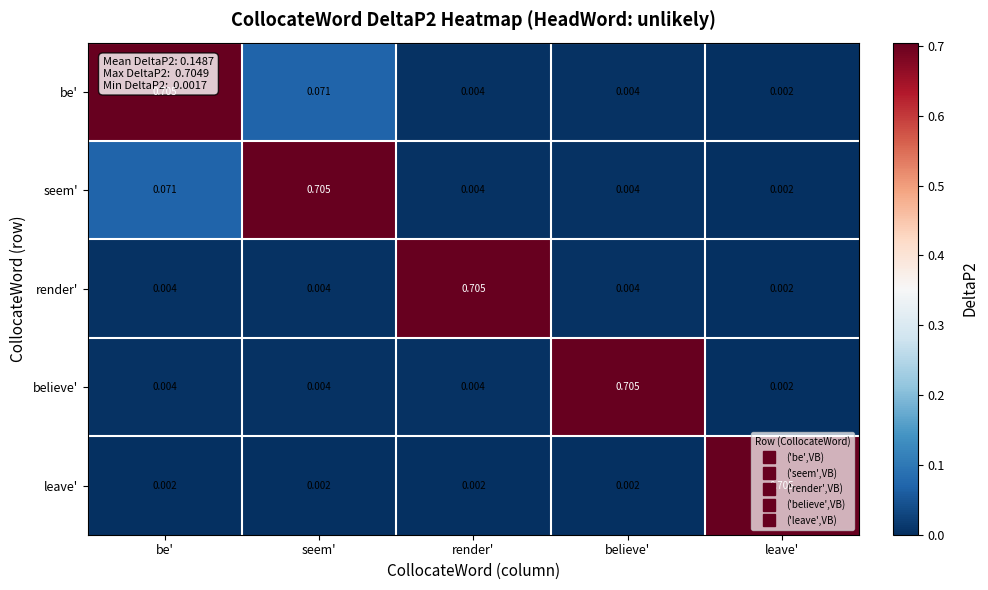

Which category has the highest value in the believe' series?

believe'